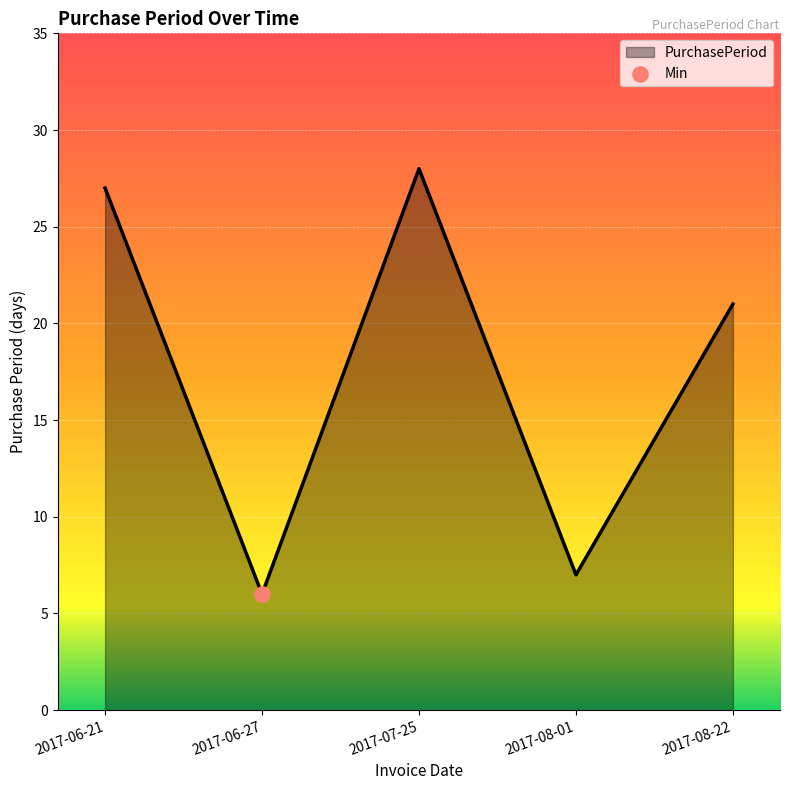

What is the change in value from 2017-06-27 to 2017-08-22?

+15